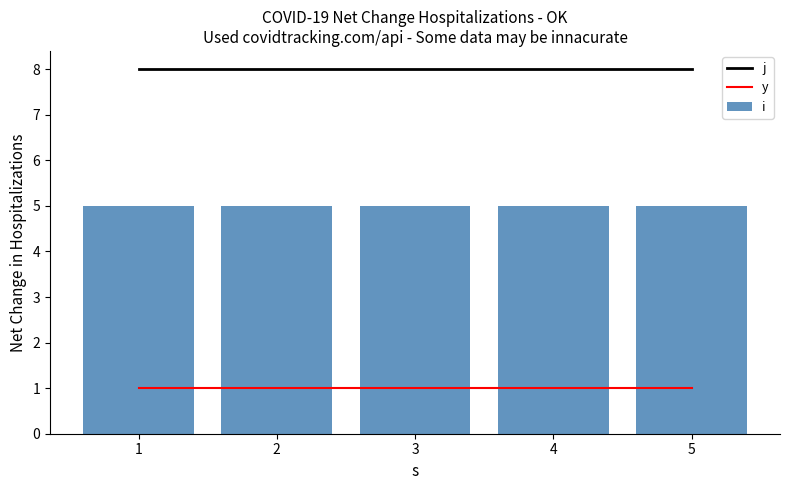

Reading left to right, what are all the values shown in this chart?

j: 1=8	2=8	3=8	4=8	5=8
y: 1=1	2=1	3=1	4=1	5=1
i: 1=5	2=5	3=5	4=5	5=5